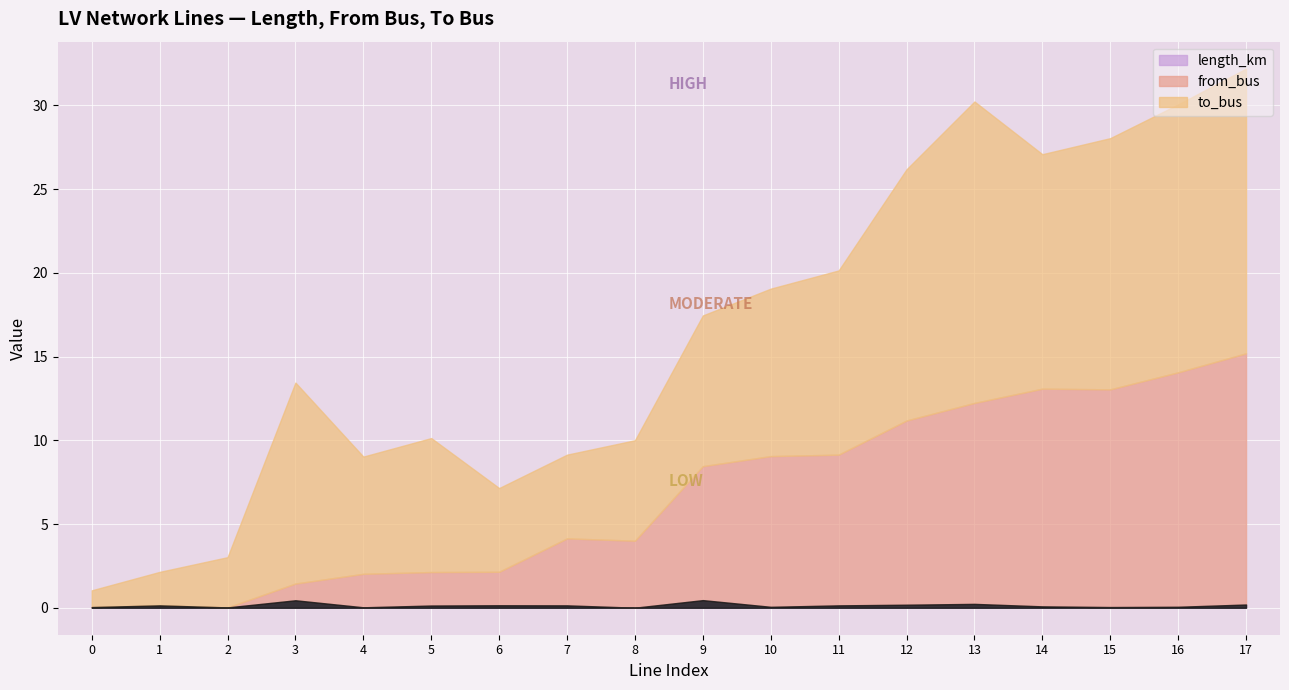

At how many categories does at least one series exceed 15?

3